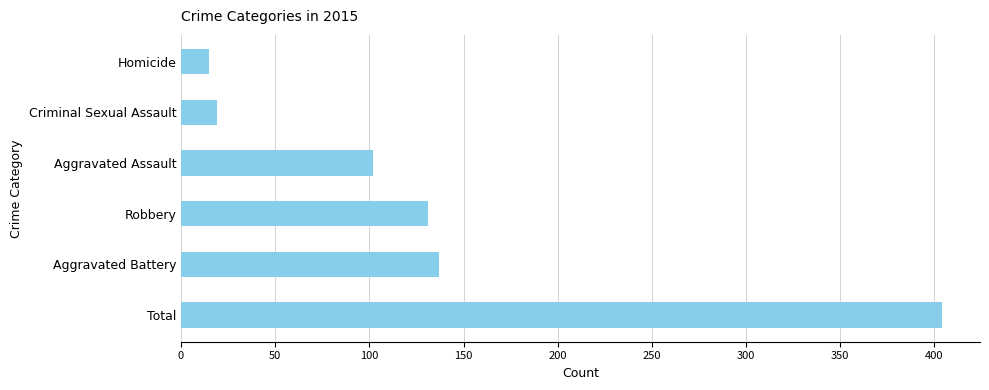

What is the greatest value displayed?

404